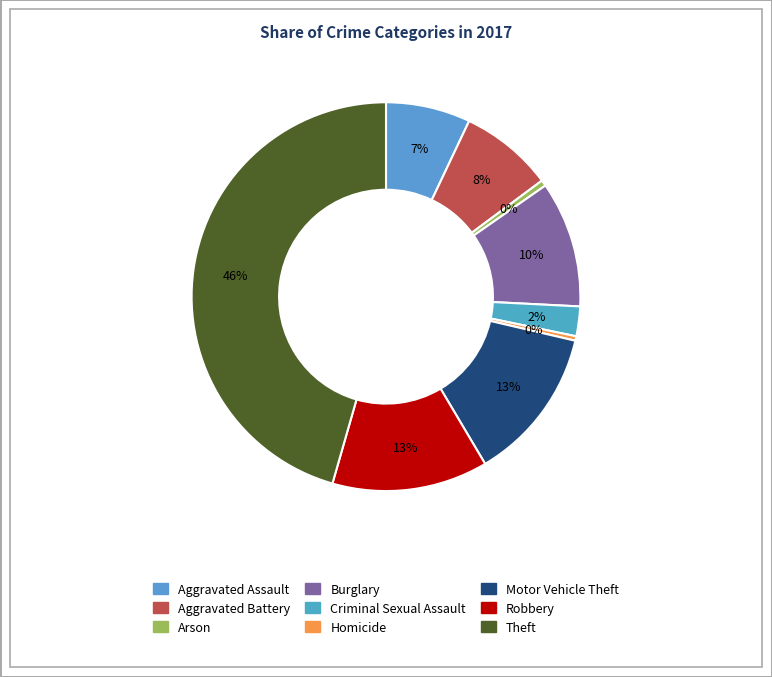

How many slices are in this pie chart?

9